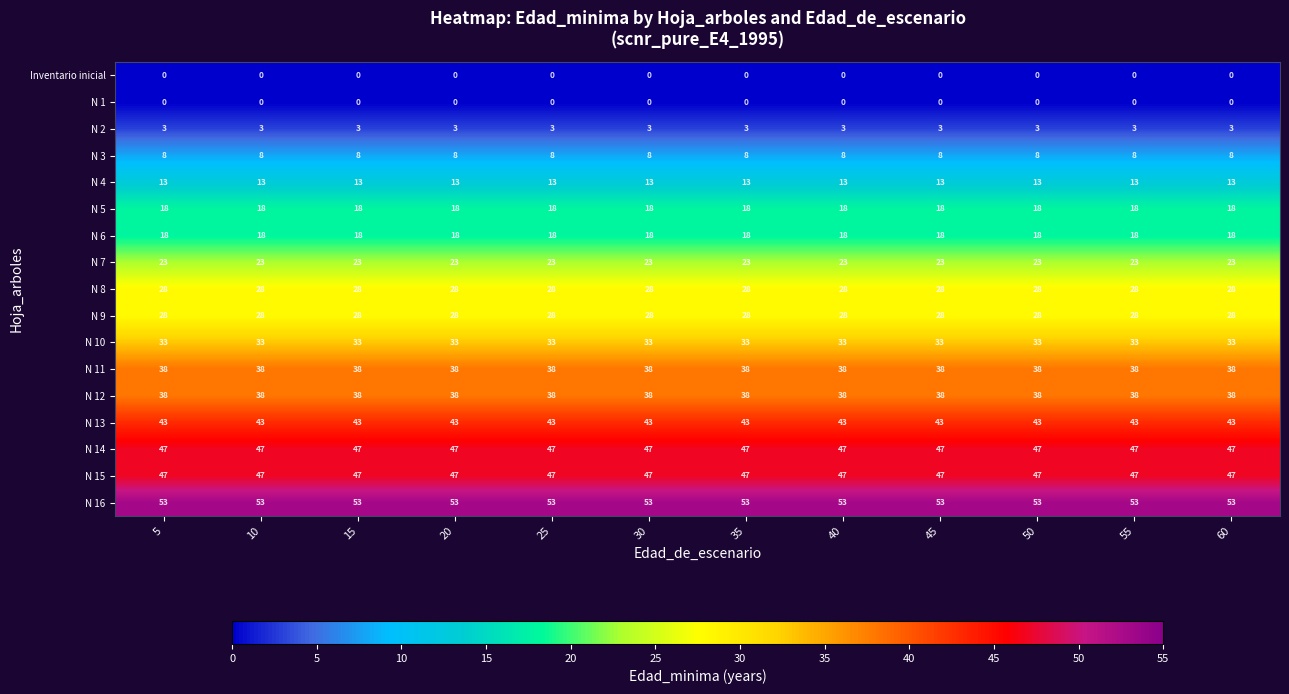

Count the number of data series in this chart.

17